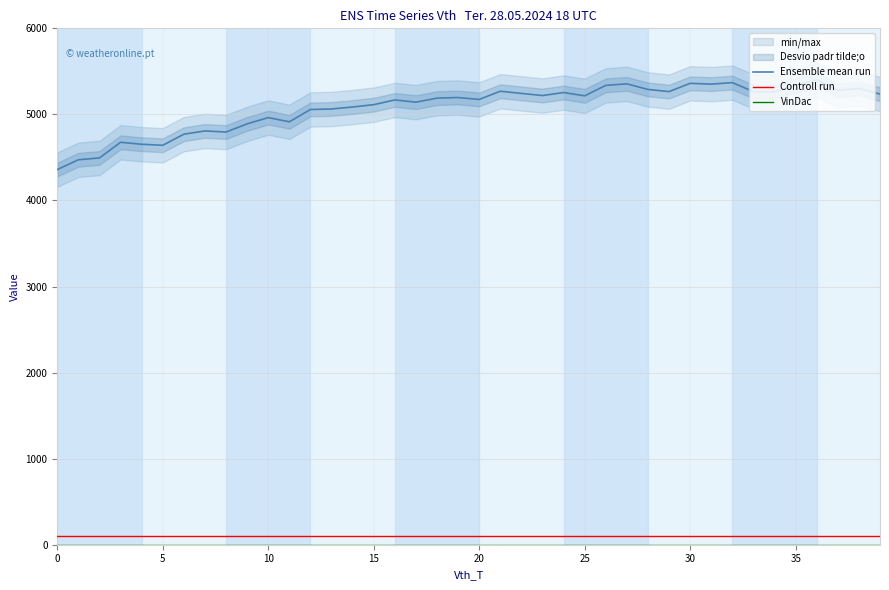

Reading right to left, extract all data points from this chart.

Ensemble mean run: 5236	5301	5280	5402	5337	5262	5265	5369	5352	5361	5265	5290	5355	5337	5216	5254	5219	5244	5269	5174	5196	5189	5142	5168	5113	5086	5063	5057	4914	4963	4890	4795	4808	4770	4641	4653	4676	4494	4473	4359
Controll run: 100	100	100	100	100	100	100	100	100	100	100	100	100	100	100	100	100	100	100	100	100	100	100	100	100	100	100	100	100	100	100	100	100	100	100	100	100	100	100	100
VinDac: 0	0	0	0	0	0	0	0	0	0	0	0	0	0	0	0	0	0	0	0	0	0	0	0	0	0	0	0	0	0	0	0	0	0	0	0	0	0	0	0